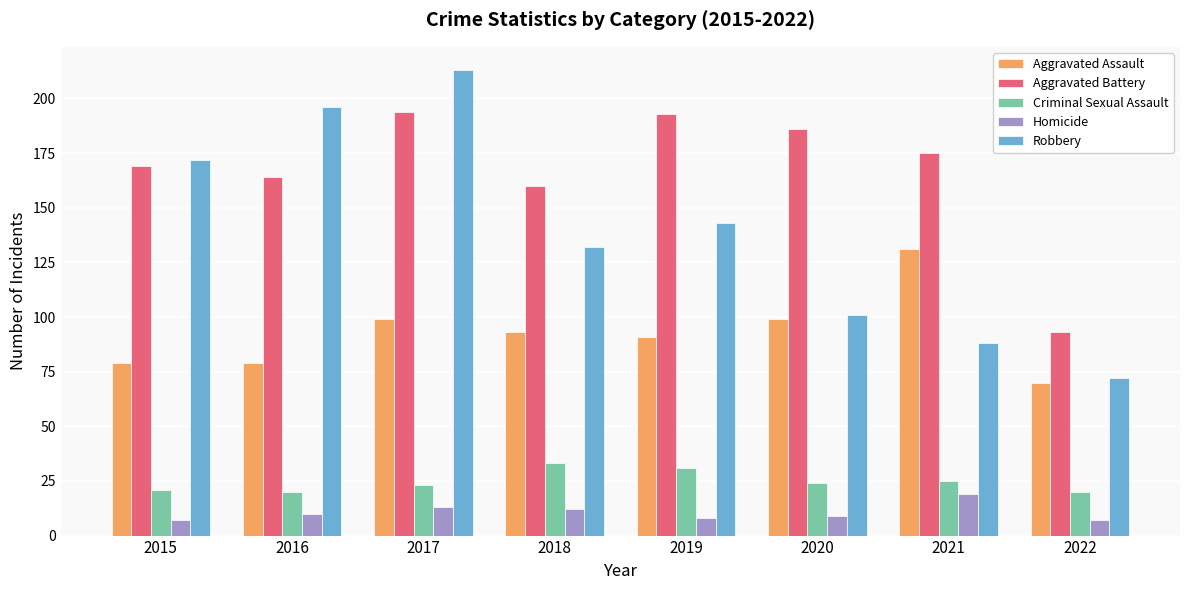

Is it true that Homicide equals 7 at 2015?

True